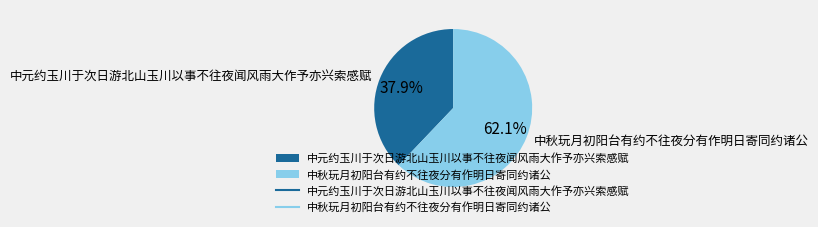

Which slice is the largest?

中秋玩月初阳台有约不往夜分有作明日寄同约诸公